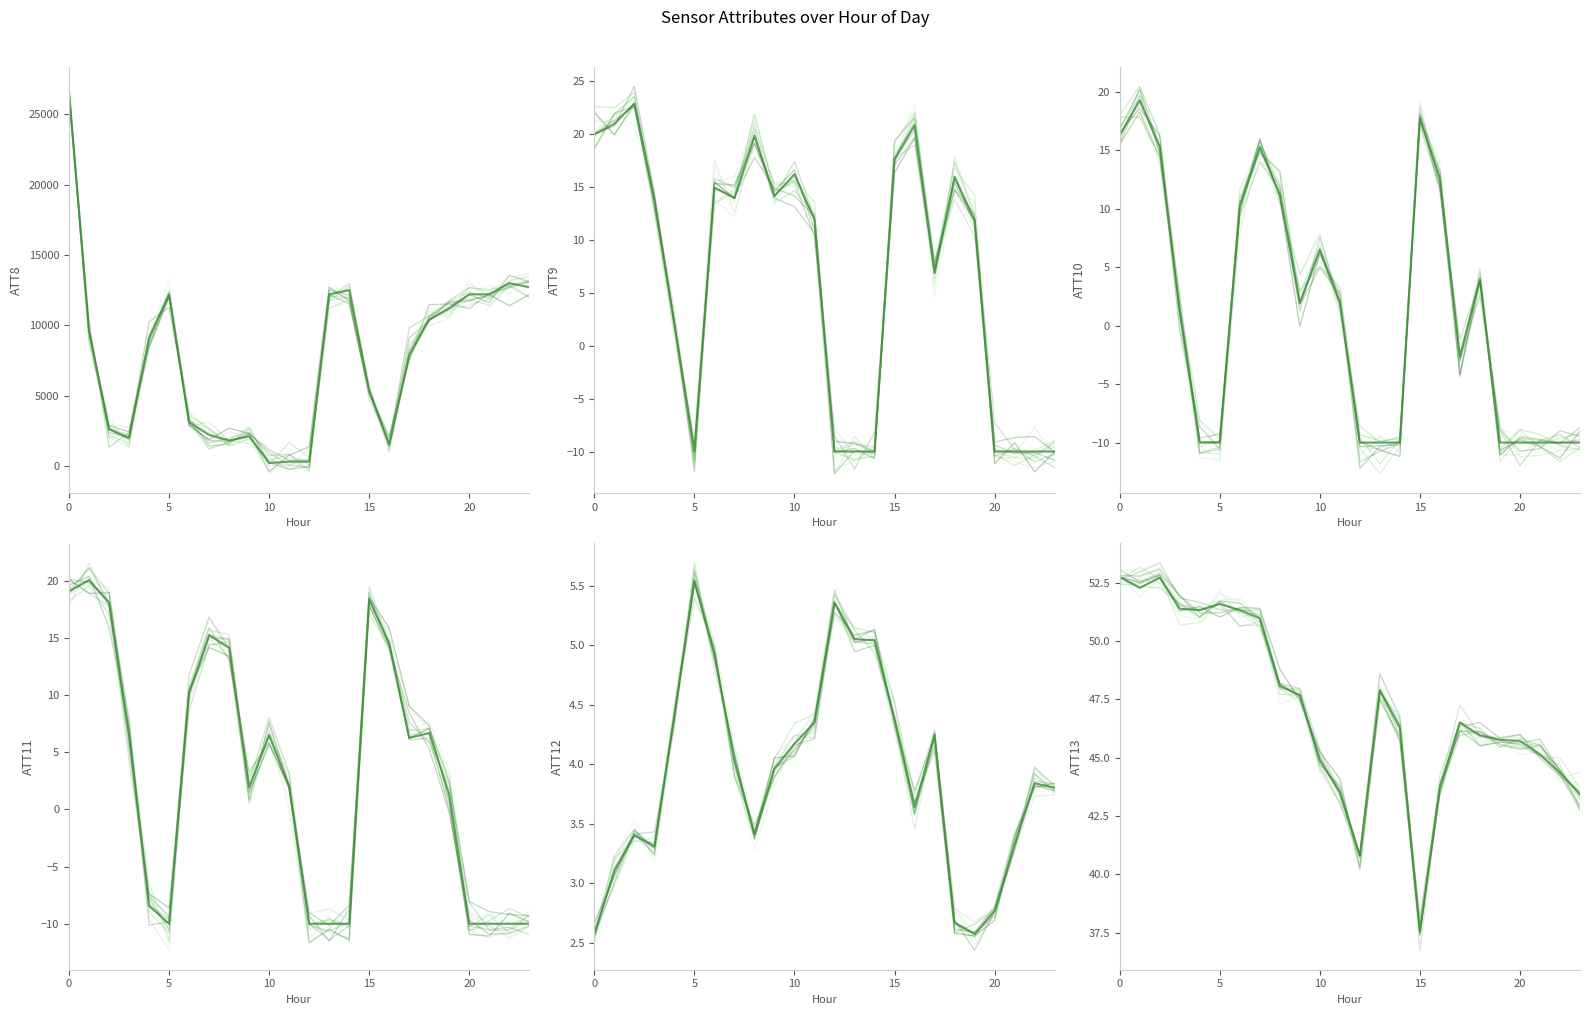

The ATT10 series shows -10.0 at 20. True or false?

True